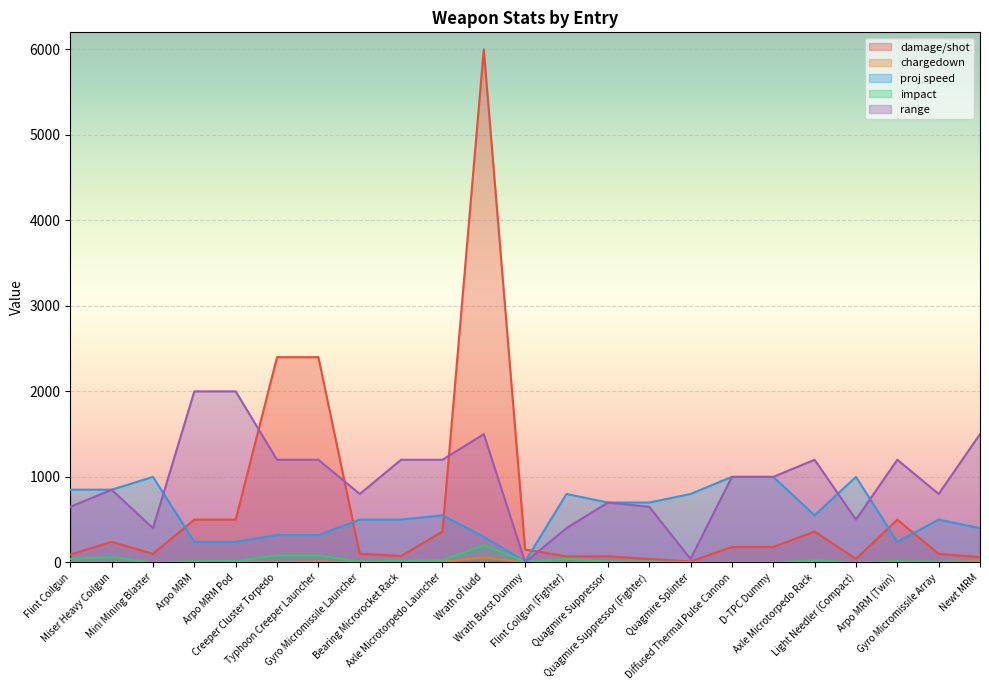

How many data points does each series have?

23